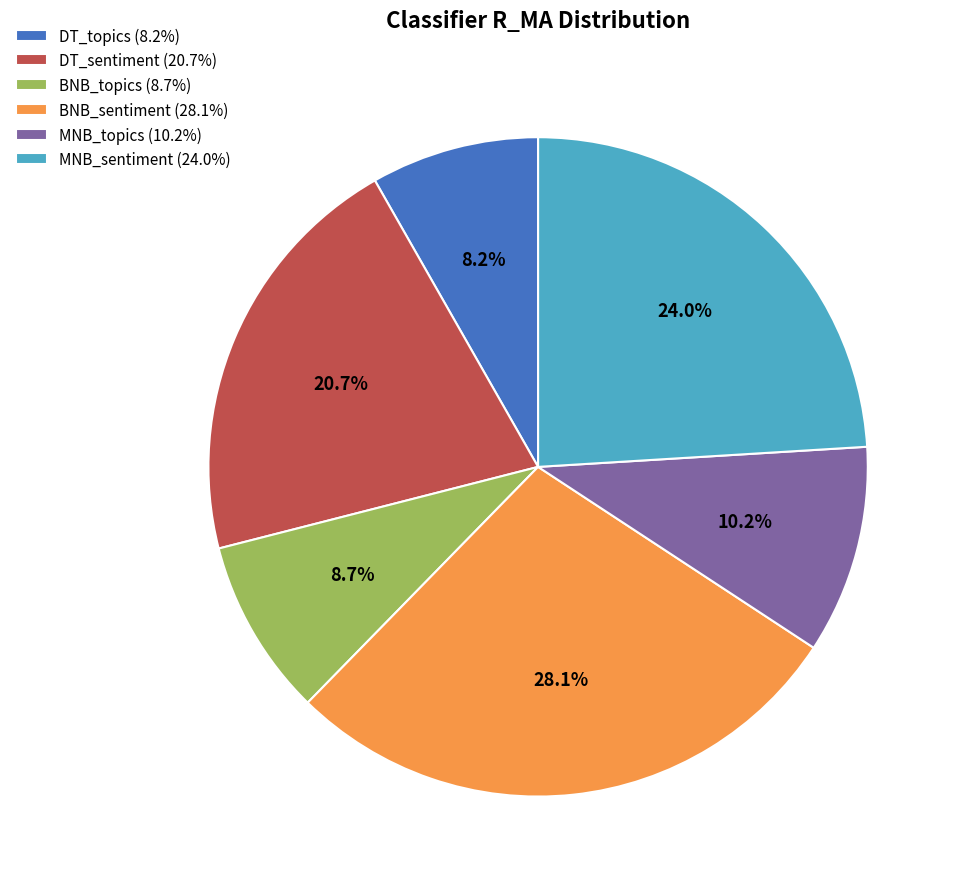

Is it true that MNB_sentiment is 24% of the pie?

True